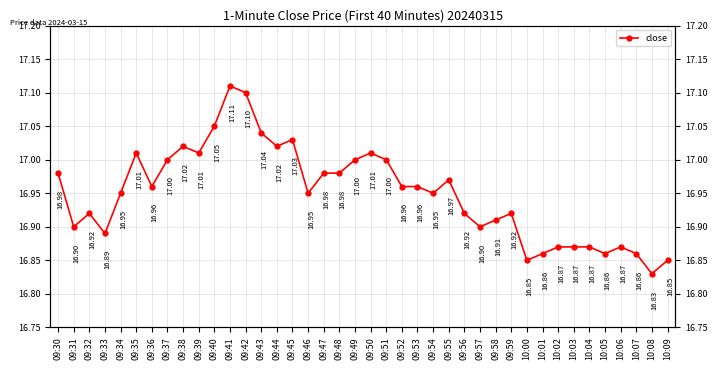

Approximately how many times larger is the value at 09:30 compared to 09:31?

1.0